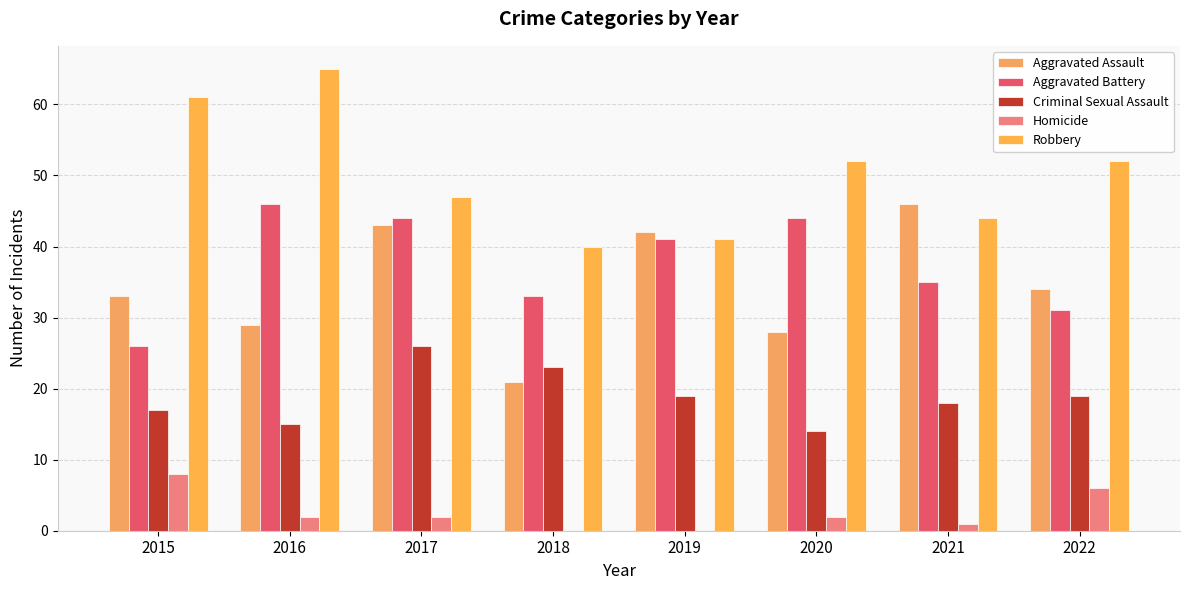

Which label corresponds to the largest value in the chart?

2016